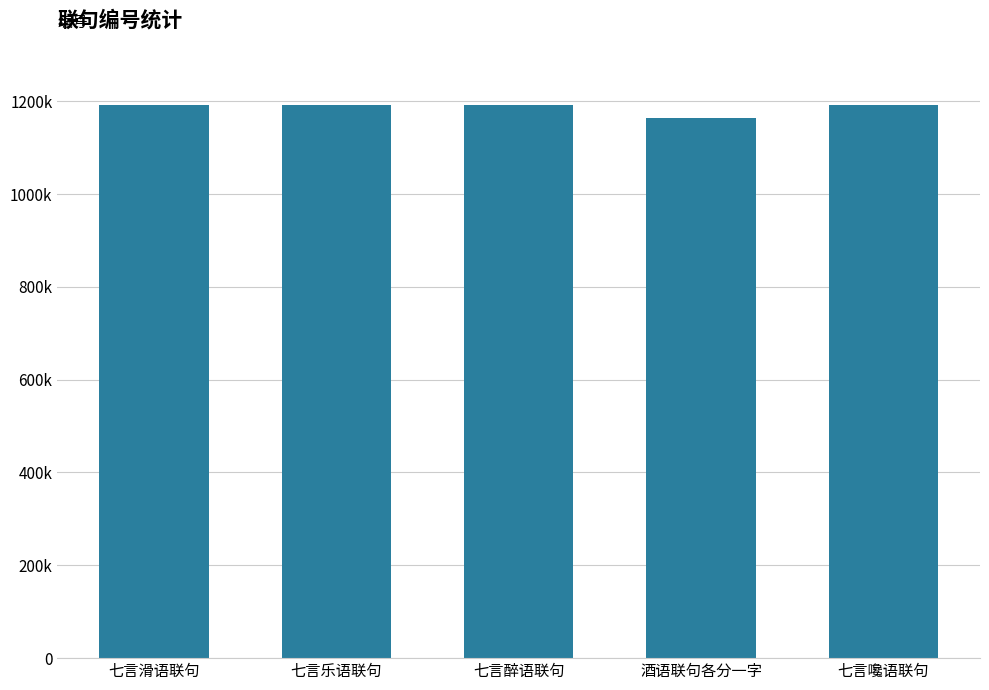

Which has a higher value, 七言滑语联句 or 酒语联句各分一字?

七言滑语联句